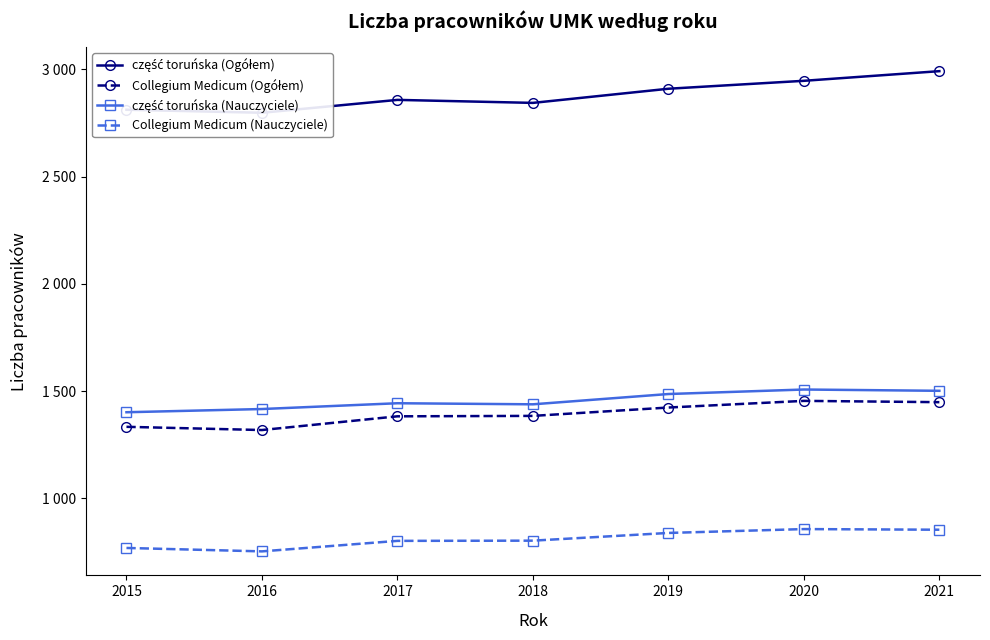

What is the difference between the maximum and second lowest values in the Collegium Medicum (Nauczyciele) series?

88